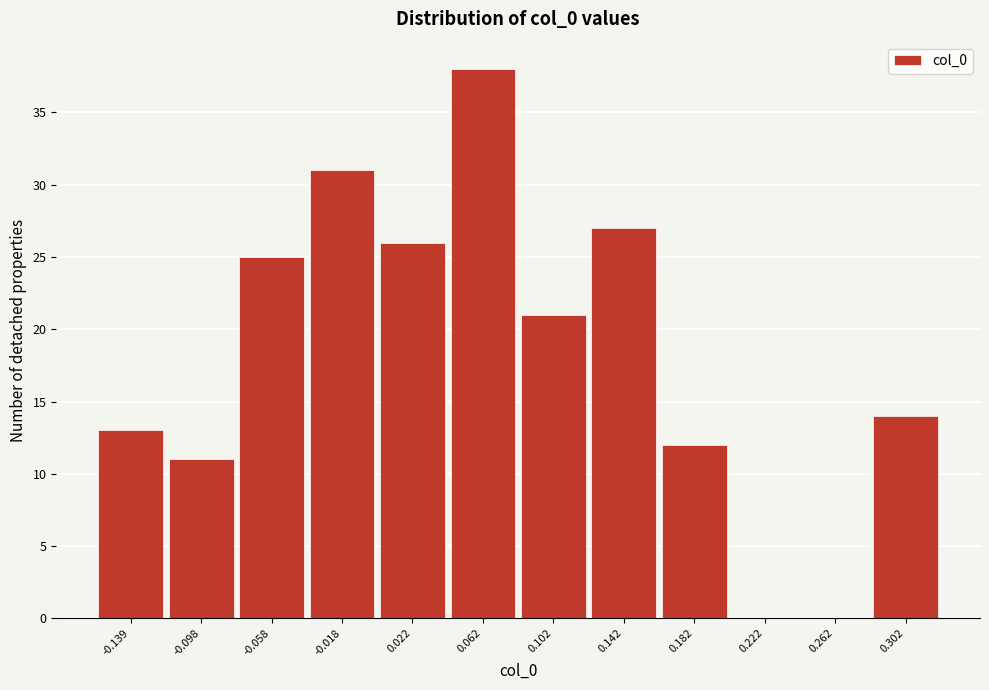

Reading left to right, transcribe all the data shown in this chart.

-0.139=13	-0.098=11	-0.058=25	-0.018=31	0.022=26	0.062=38	0.102=21	0.142=27	0.182=12	0.222=0	0.262=0	0.302=14